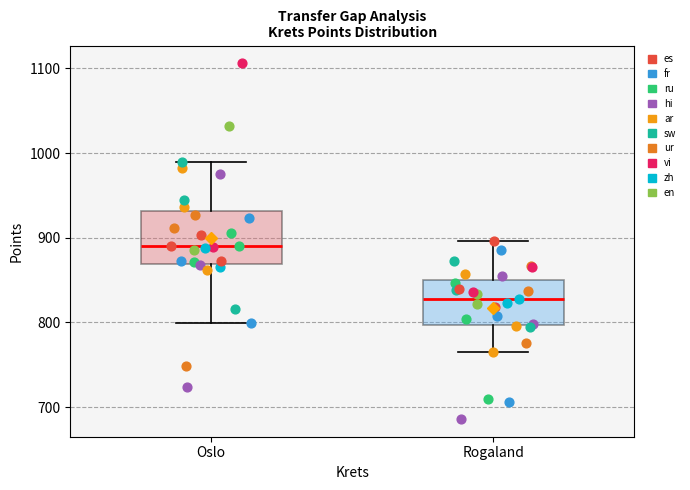

Reading left to right, read every box against the y-axis: the position of its median line, the range the box covers, and the ends of its whiskers. The values are not printed on the chart, so give them approximately, as read against the axis.

Oslo: median 890, box 870 to 930, whiskers 800 to 990
Rogaland: median 830, box 800 to 850, whiskers 770 to 900